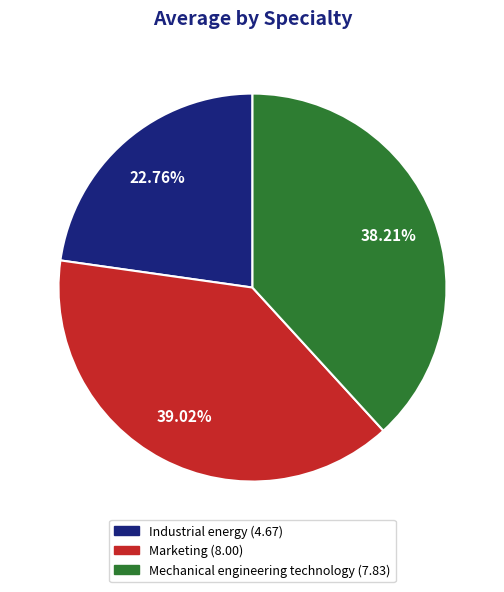

Rank the categories by value from highest to lowest.

Marketing, Mechanical engineering technology, Industrial energy